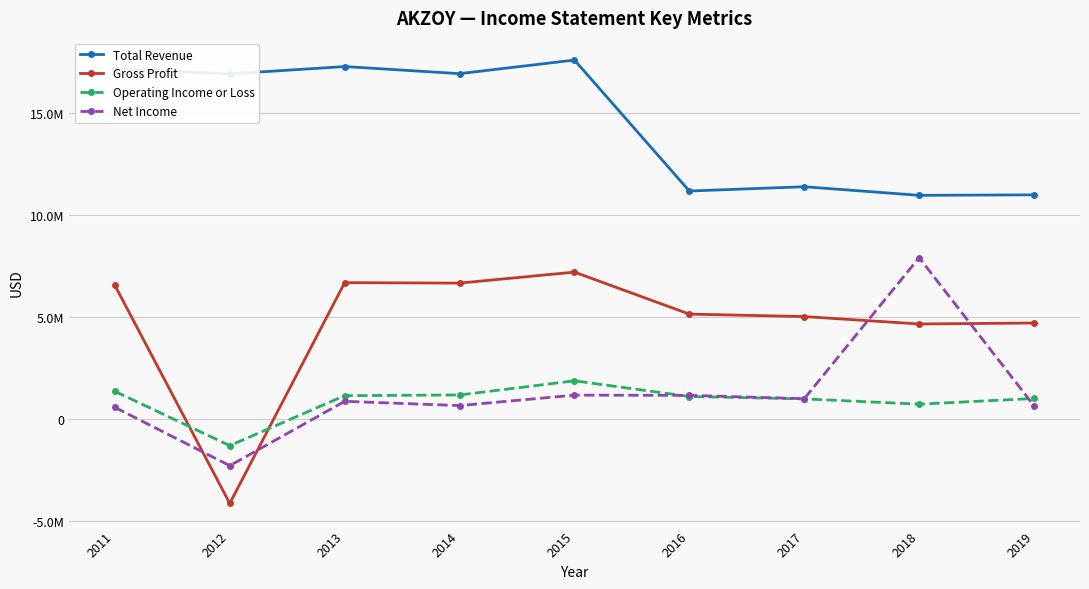

Is this an area chart (filled region under the line)?

No